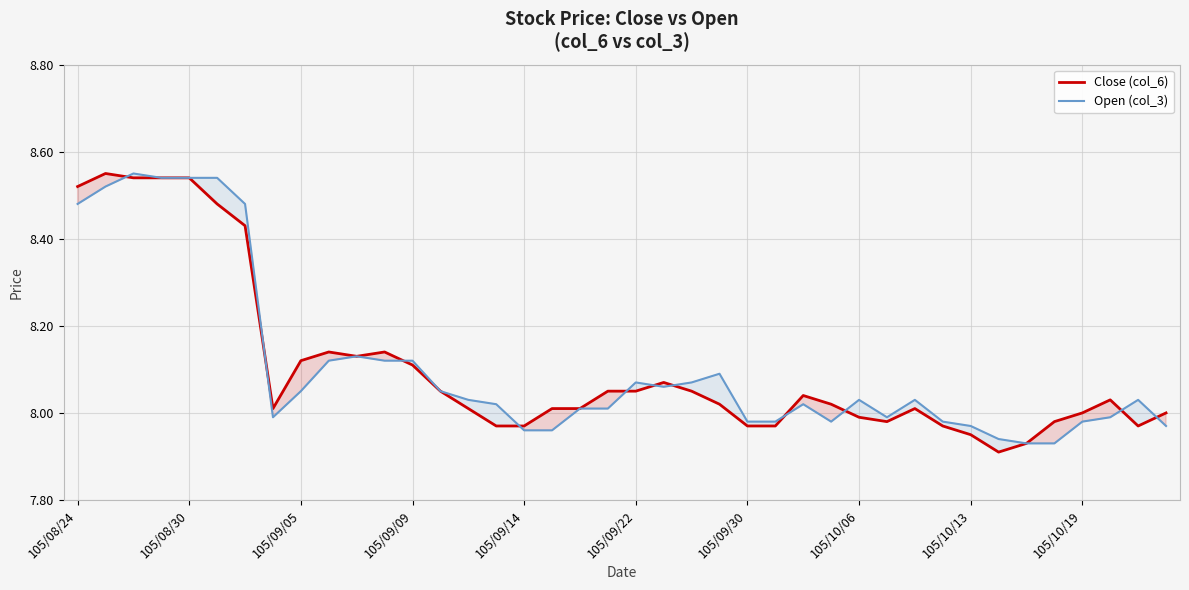

Which series has the widest spread of values?

Close (col_6)